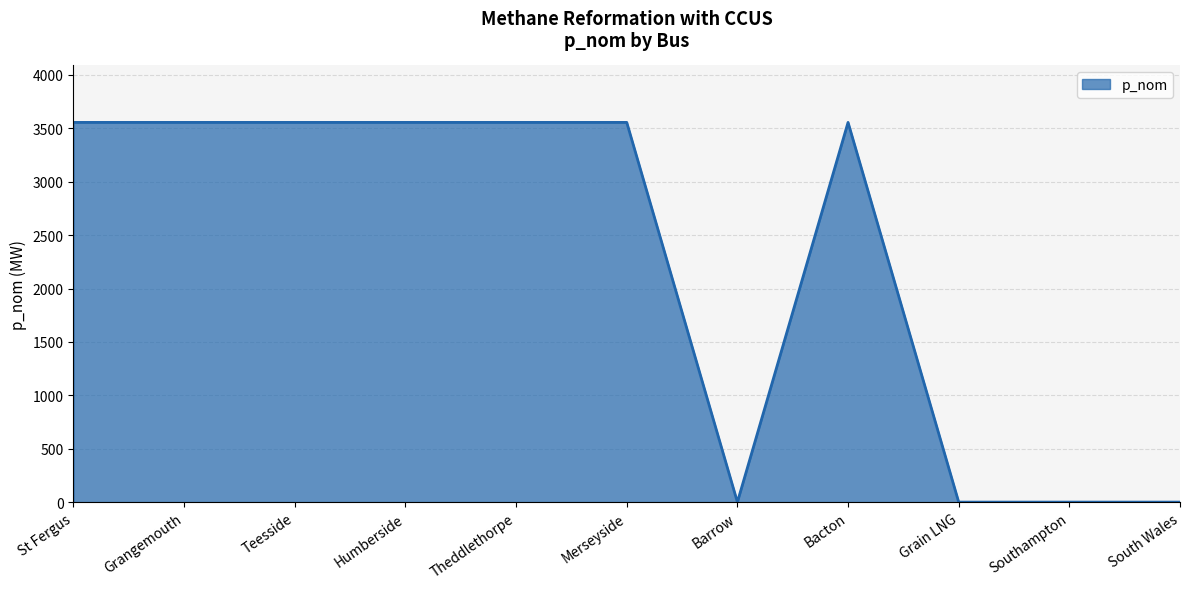

What is the change in value from Grangemouth to Grain LNG?

-3555.7